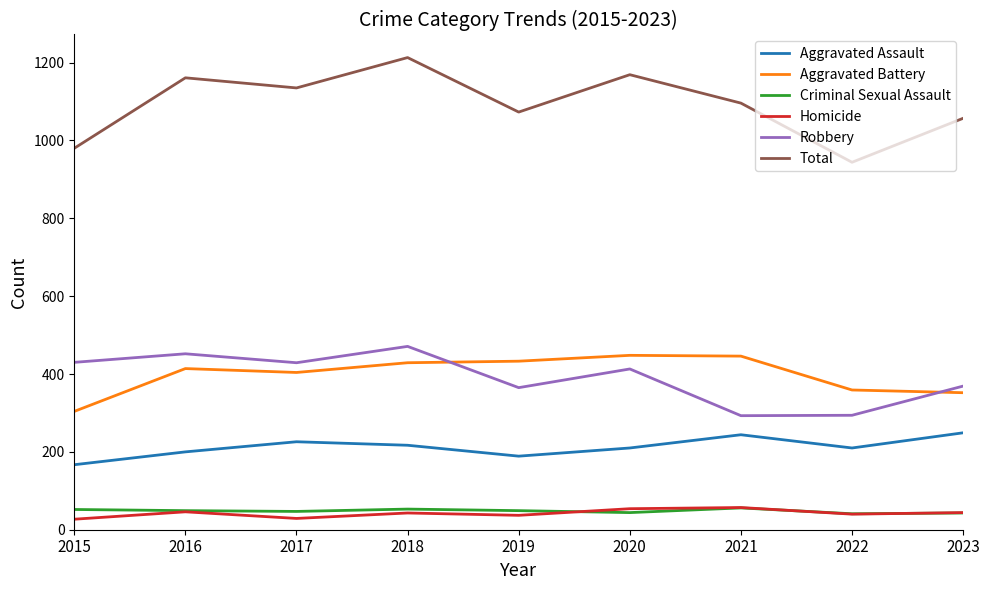

Where is the first local maximum for Robbery?

2016